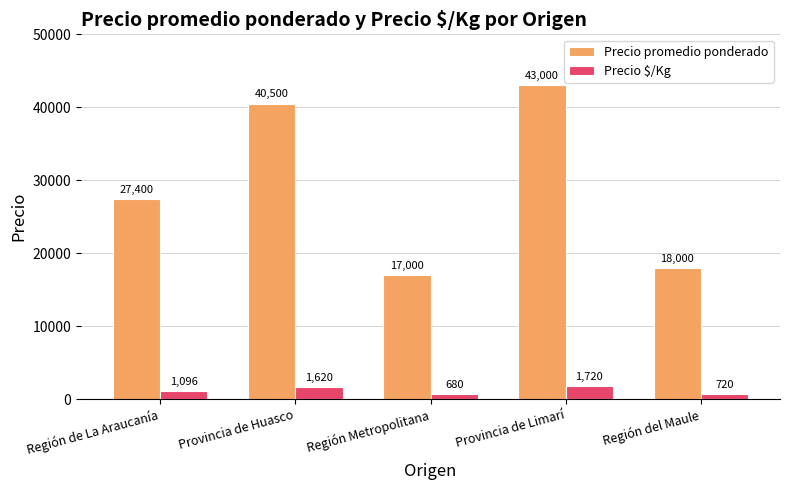

Which series changed the most between Provincia de Huasco and Región Metropolitana?

Precio promedio ponderado